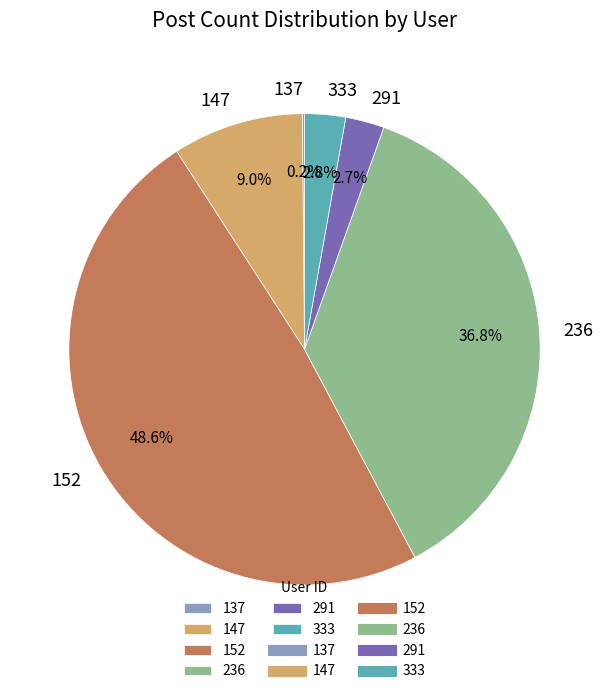

Combined, do 291 and 147 account for over 50%?

No